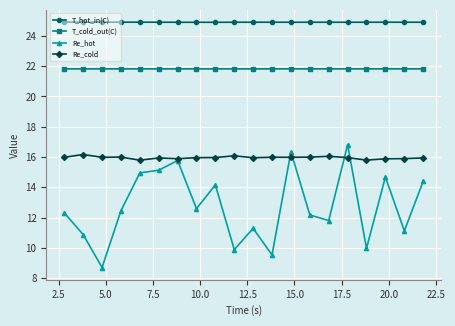

List the series in order of their overall mean, highest first.

T_hot_in(C), T_cold_out(C), Re_cold, Re_hot